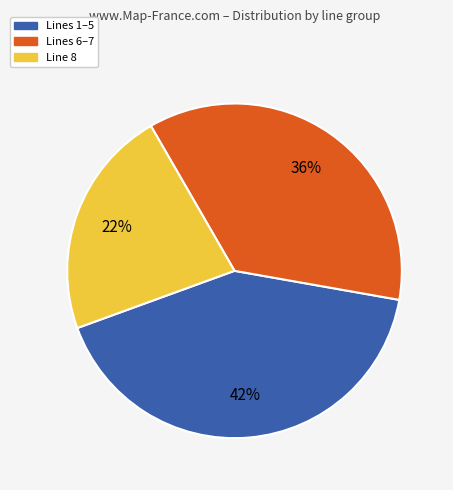

Does any single category account for the majority?

No